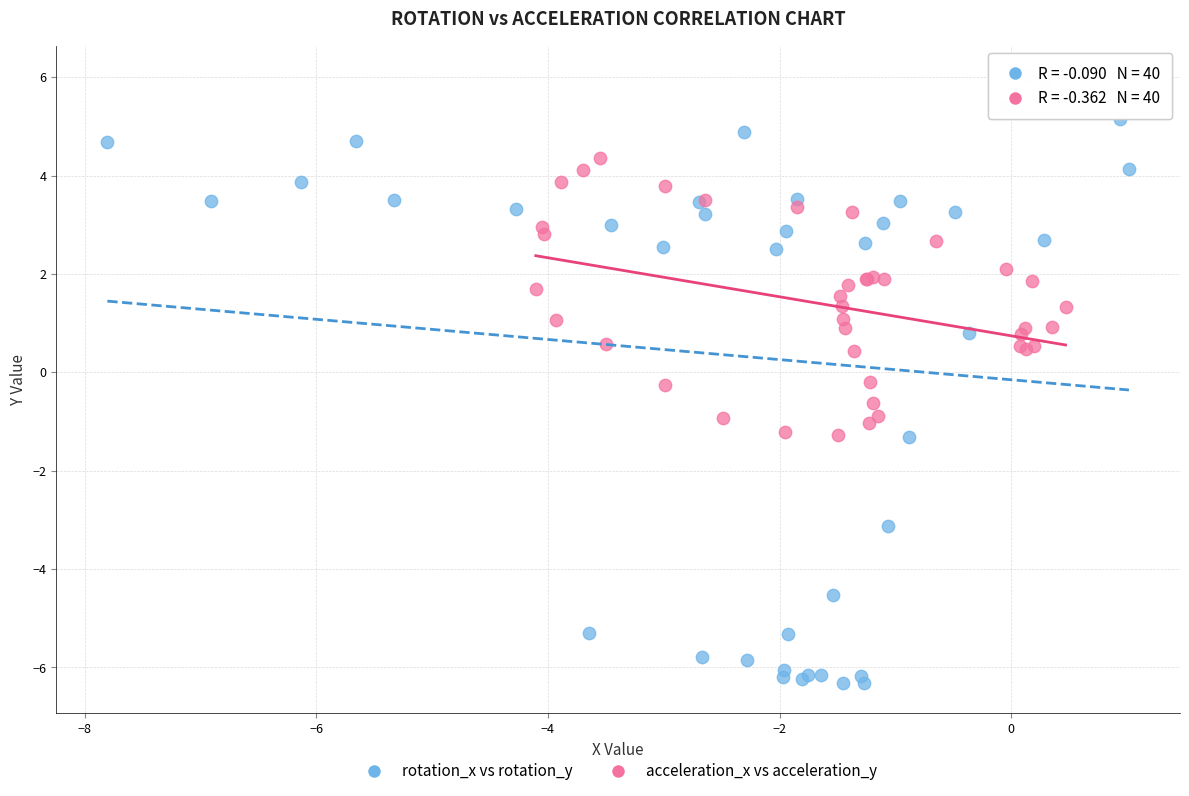

Which series contains the highest Y value?

rotation_x vs rotation_y